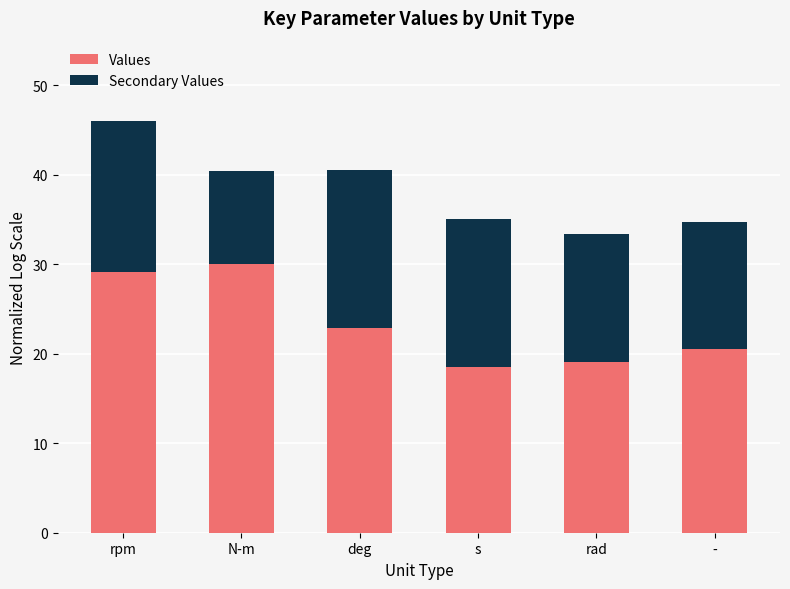

What are all the series names shown in the legend?

Values, Secondary Values